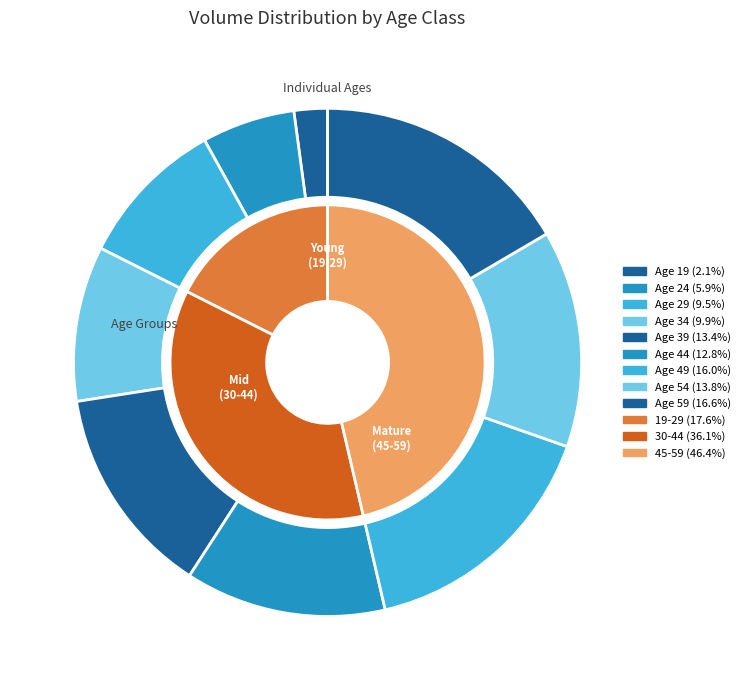

Which category has the smallest portion of the pie?

19